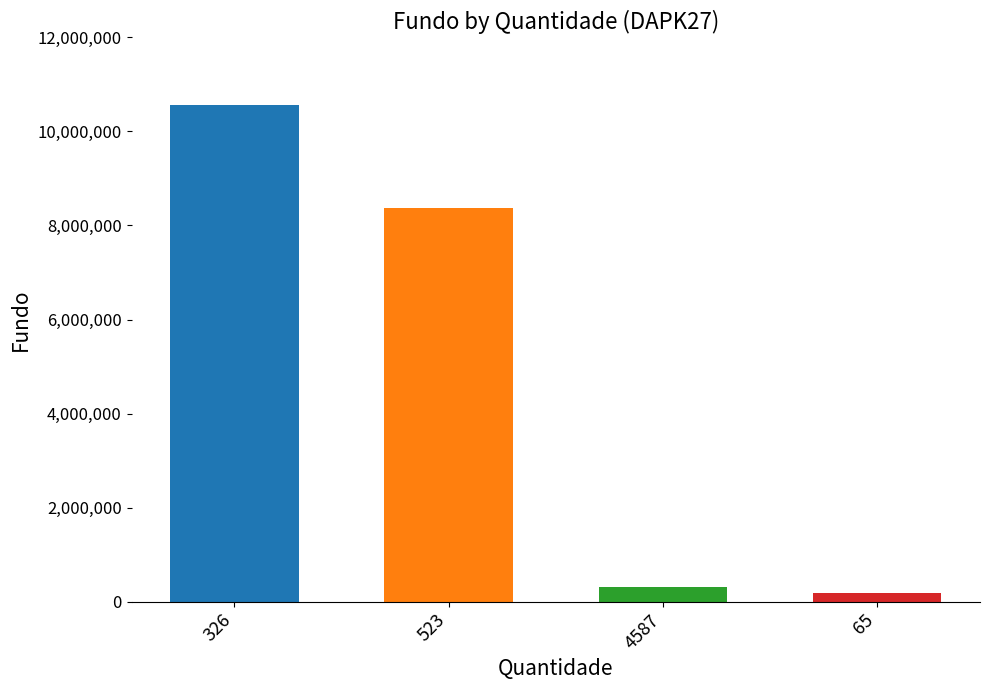

What is the value of the 1st bar from the left?

10553193